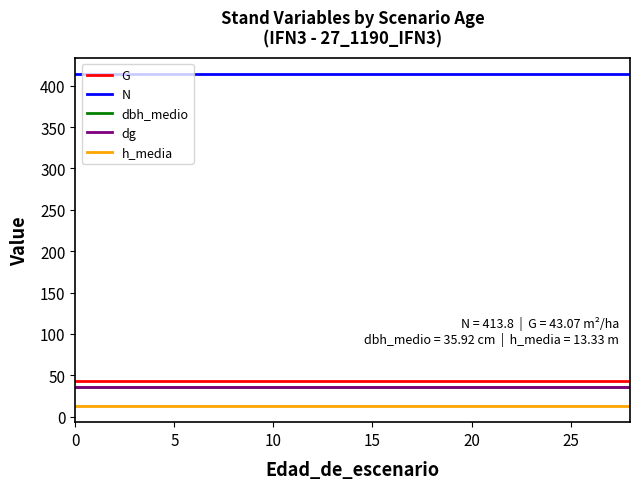

What is the smallest value displayed?

13.3